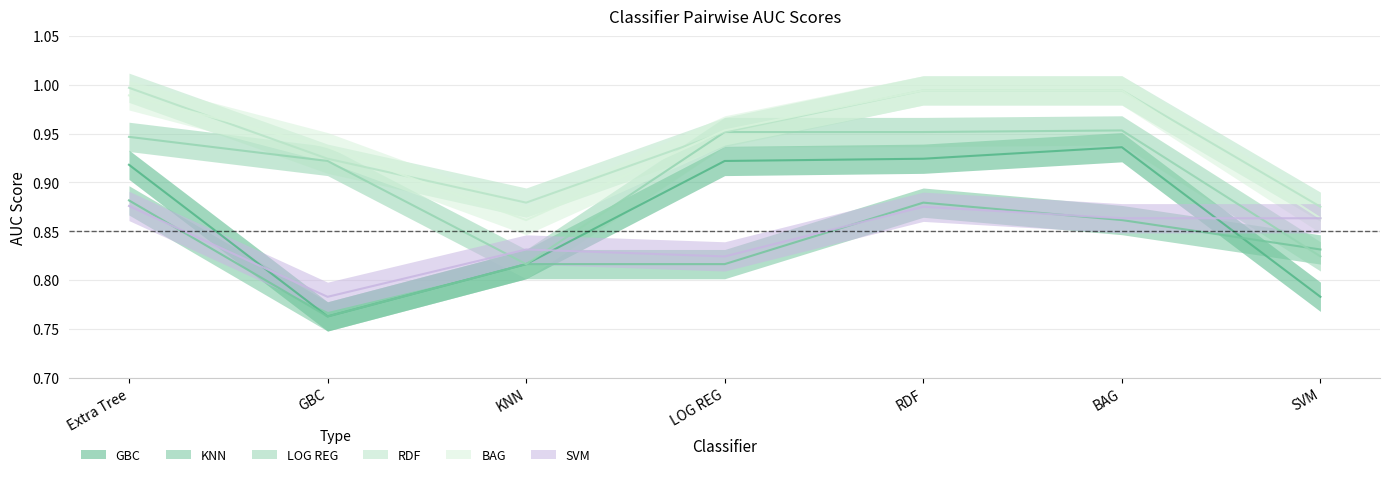

How many lines are shown in the chart?

6